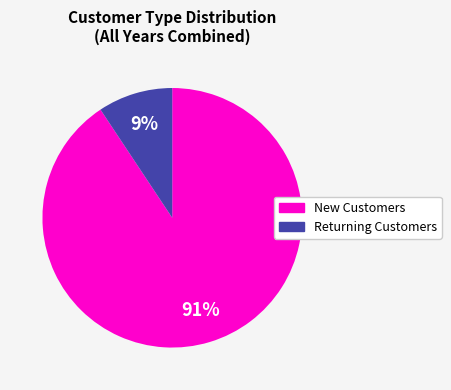

Which slice is the largest?

New Customers